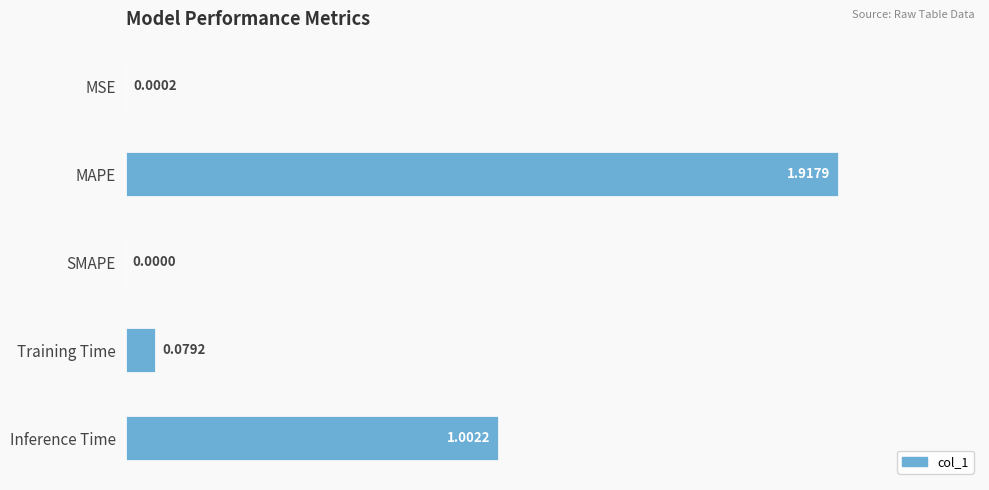

What is the sum of the values at Inference Time and Training Time?

1.1